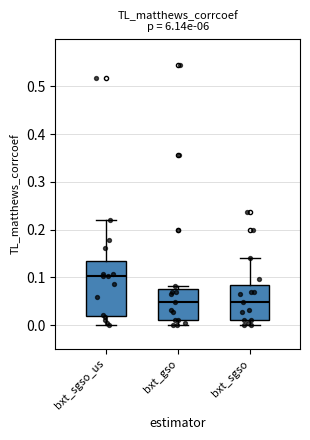

Reading left to right, transcribe this box plot: for each box, give where its median line is, the range the box spans, and where its two whiskers end, as read against the y-axis. The values are not printed on the chart, so give them approximately, as read against the axis.

bxt_sgso_us: median 0.10, box 0.02 to 0.13, whiskers 0.00 to 0.22
bxt_gso: median 0.05, box 0.01 to 0.08, whiskers 0.00 to 0.08 (just above the box's upper edge)
bxt_sgso: median 0.05, box 0.01 to 0.08, whiskers 0.00 to 0.14